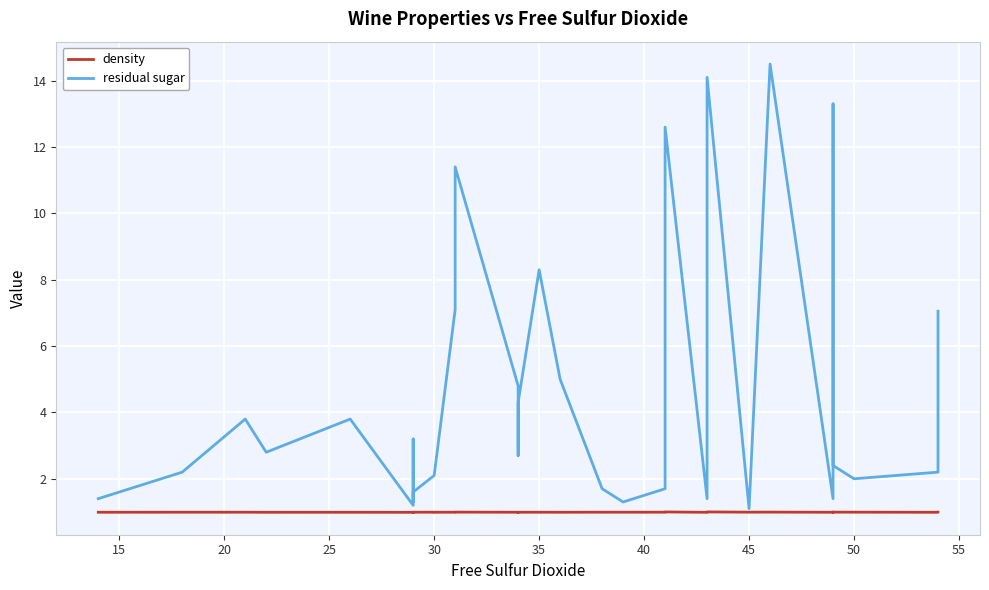

How many categories are shown in the chart?

40